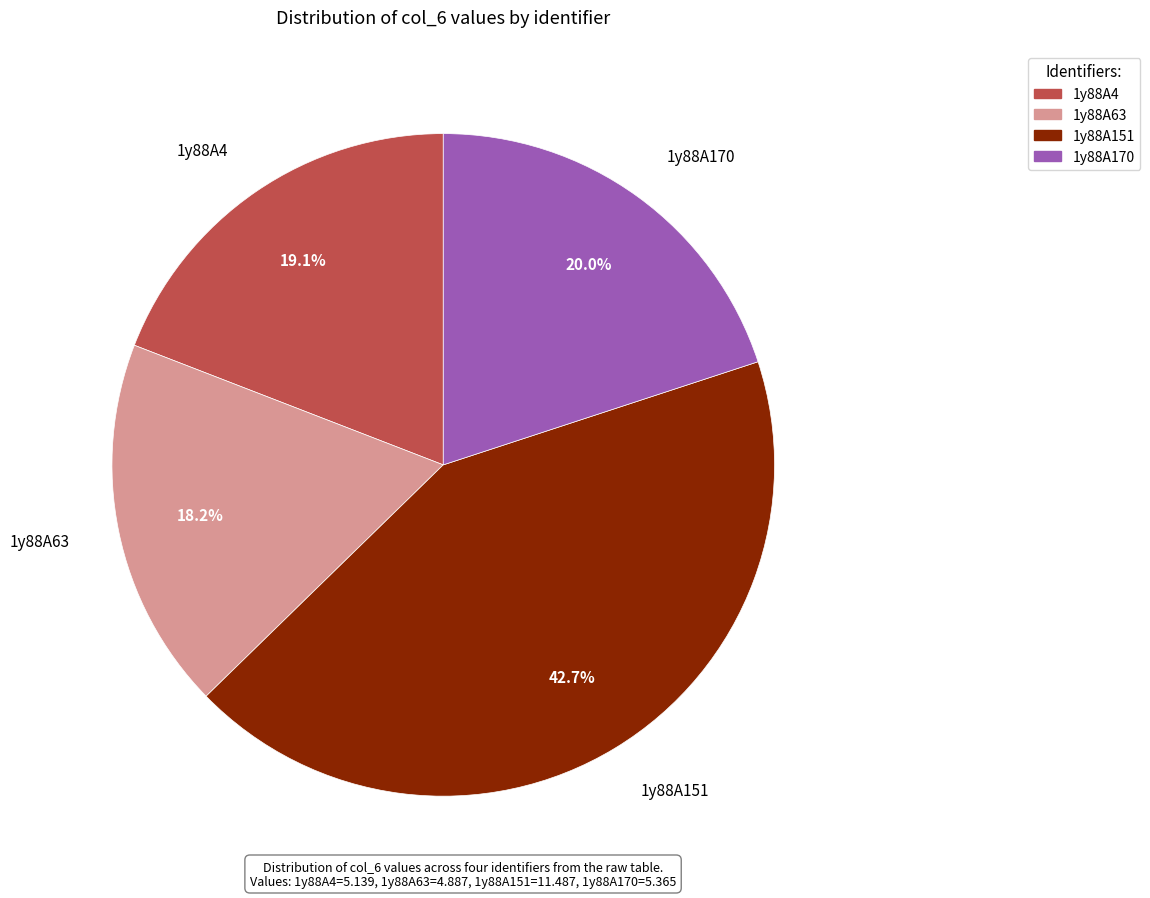

True or false: 1y88A4 accounts for 19% of the total.

True